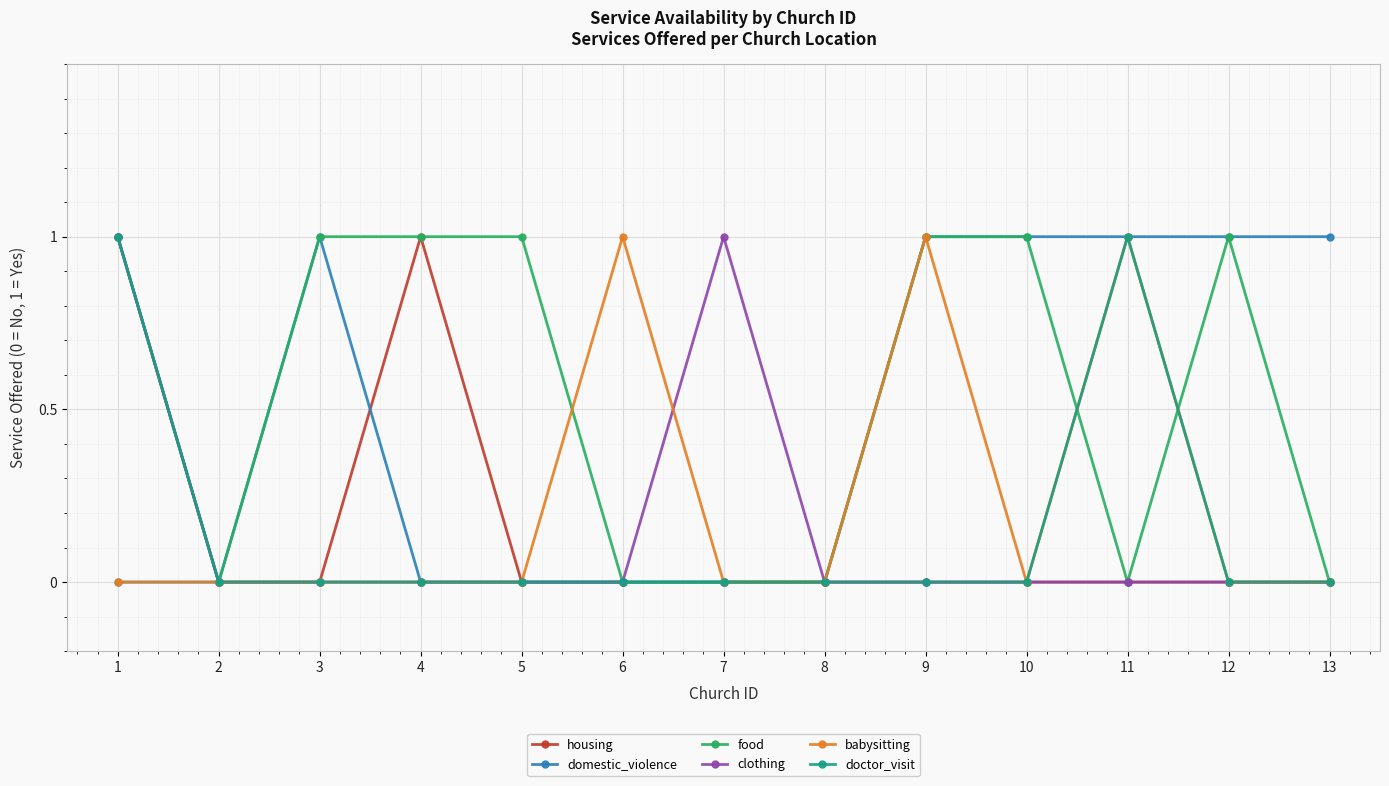

What is the value of the food point at the 5th from the left?

1